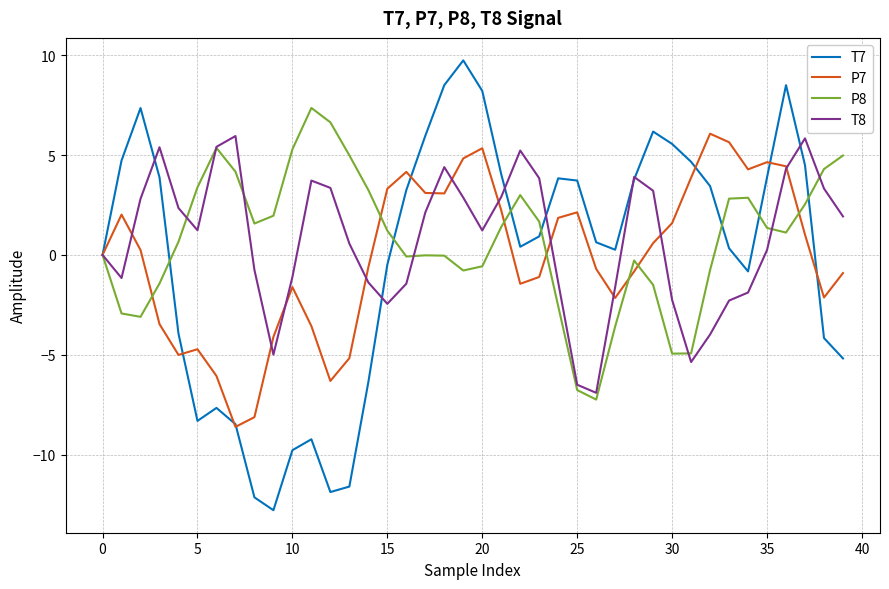

Does the chart have visible grid lines?

Yes